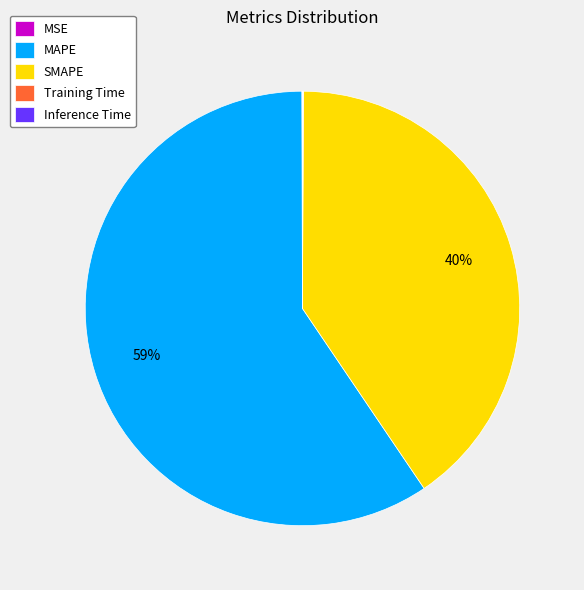

To the nearest percent, what is the average slice percentage?

20%